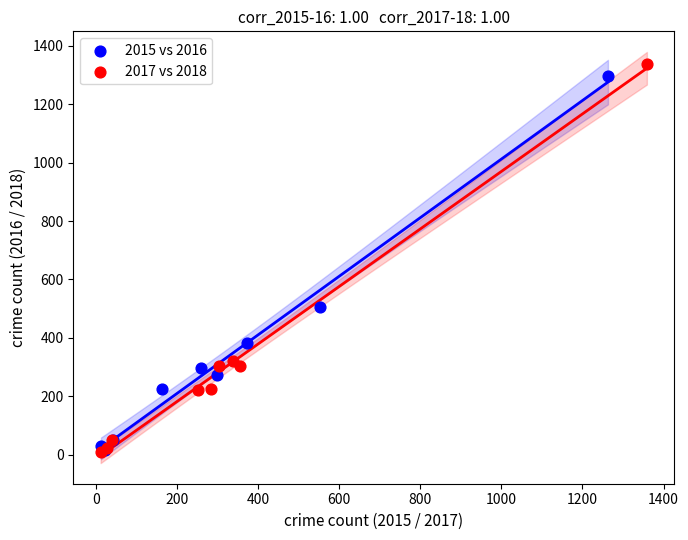

What are all the series names shown in the legend?

2015 vs 2016, 2017 vs 2018